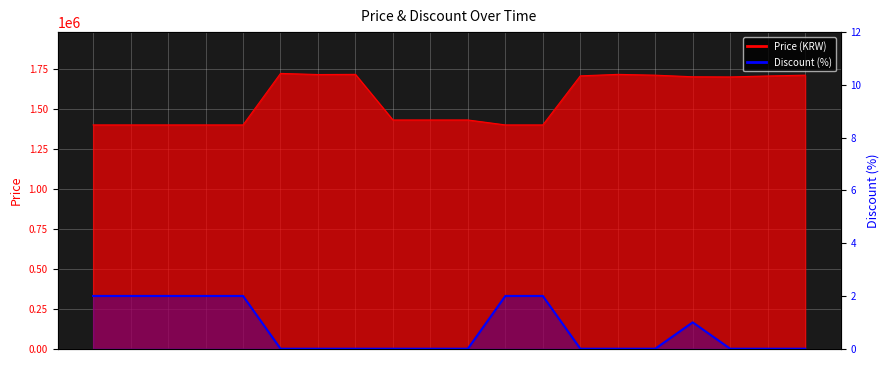

What is the maximum value for Price?

1721000